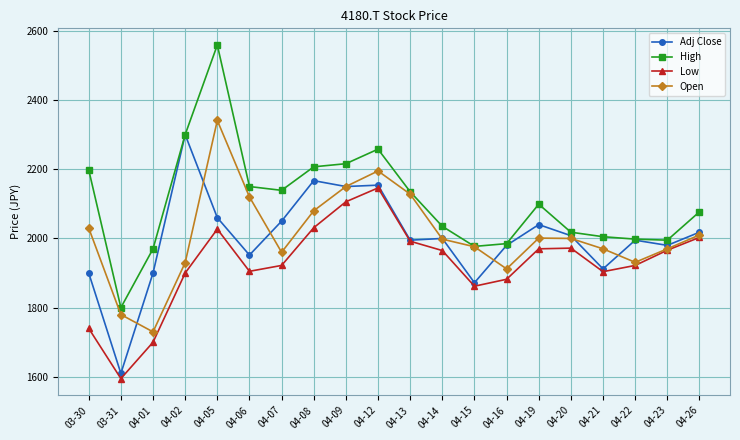

Count the number of categories in the chart.

20